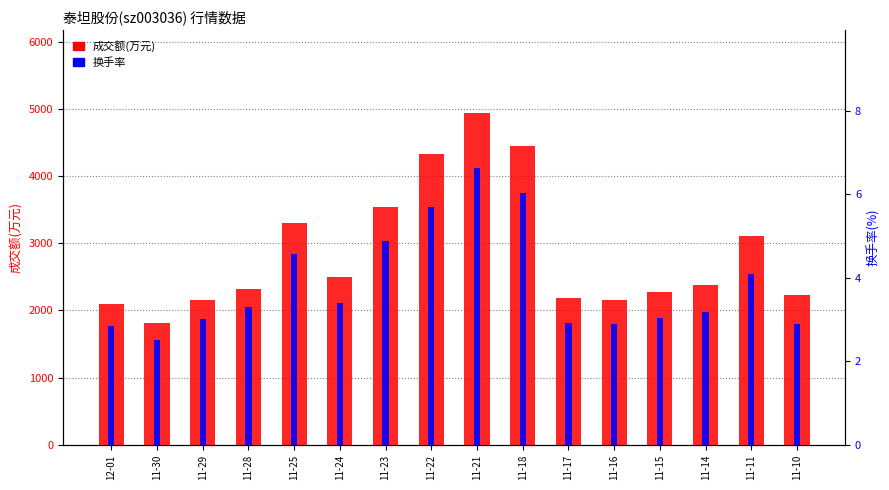

What is the sum of the 换手率 values at 11-24 and 11-14?

6.6